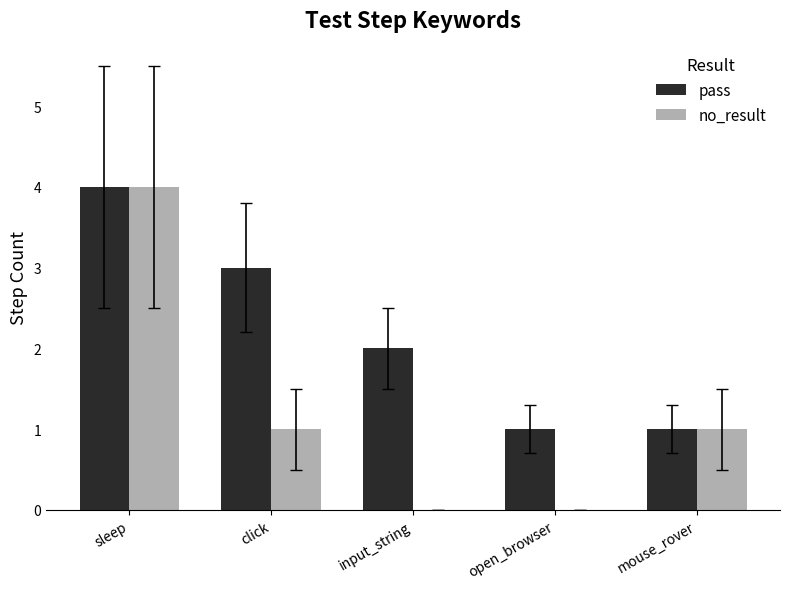

What is the spread (max minus min) of values at click?

2